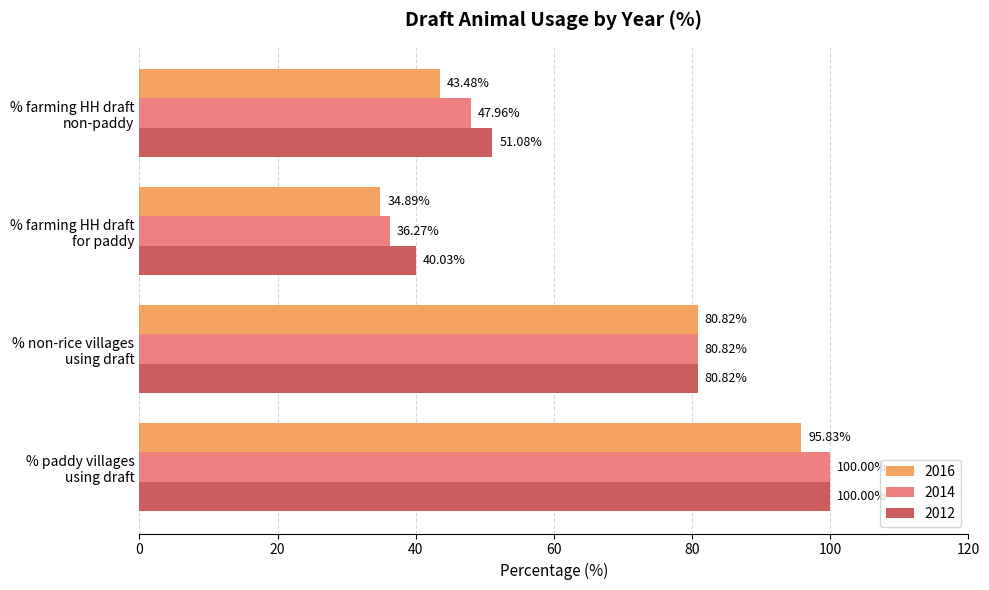

What is the average value of the 2016 series?

63.8